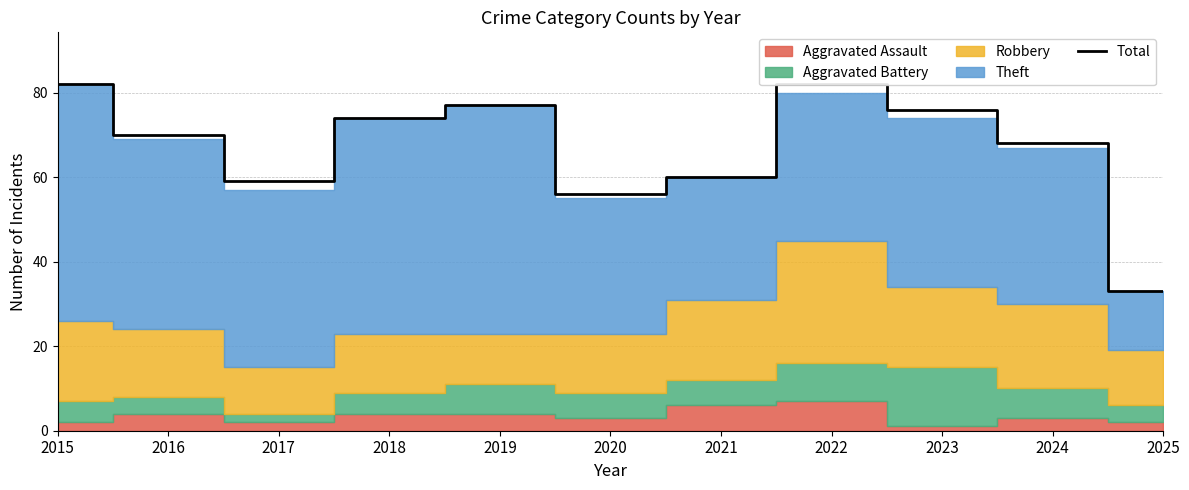

Reading right to left, list all the values displayed in this chart.

33	68	76	82	60	56	77	74	59	70	82